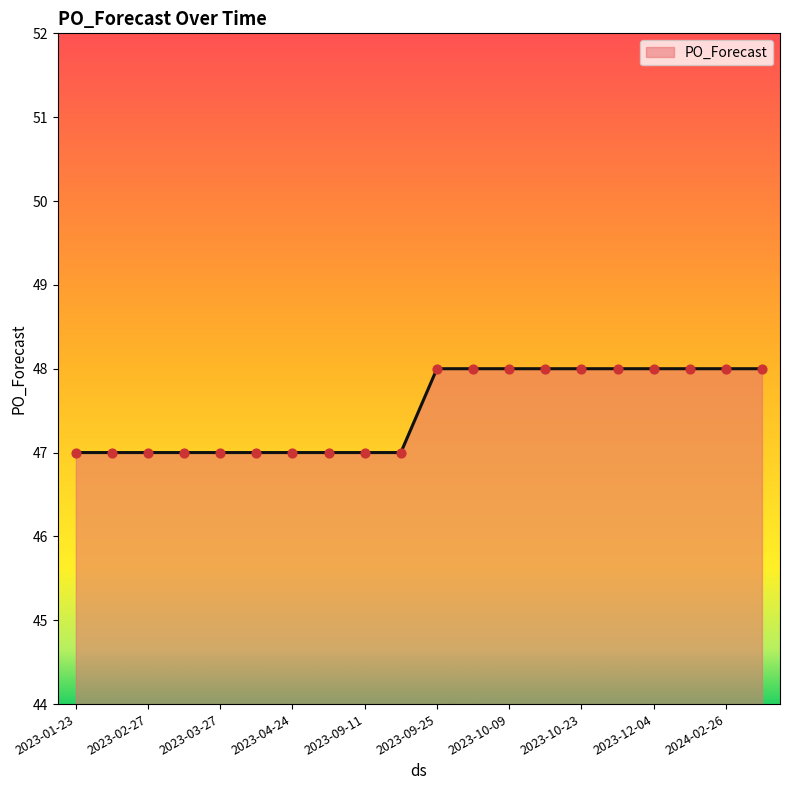

What is the smallest value displayed?

47